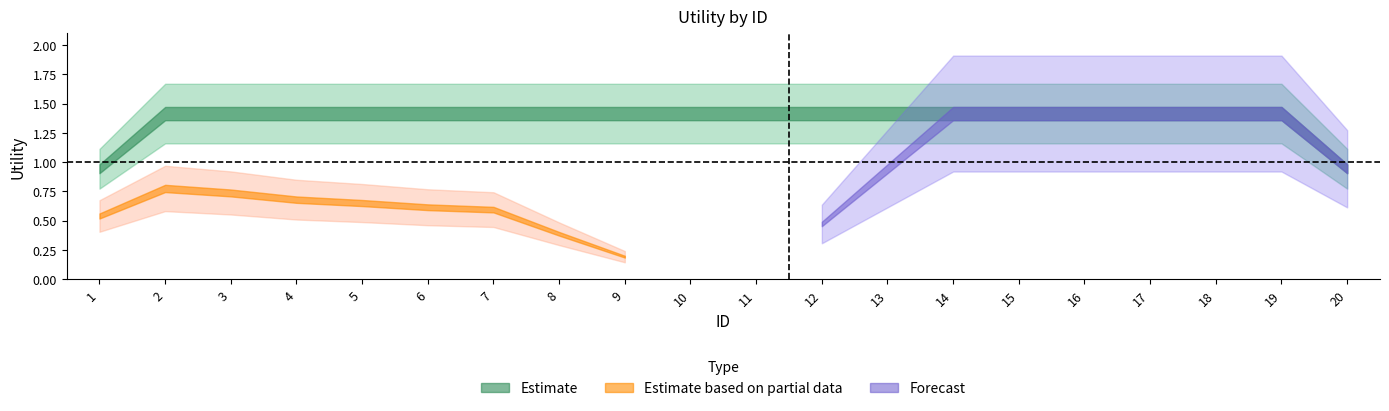

Which series has the widest spread of values?

Forecast